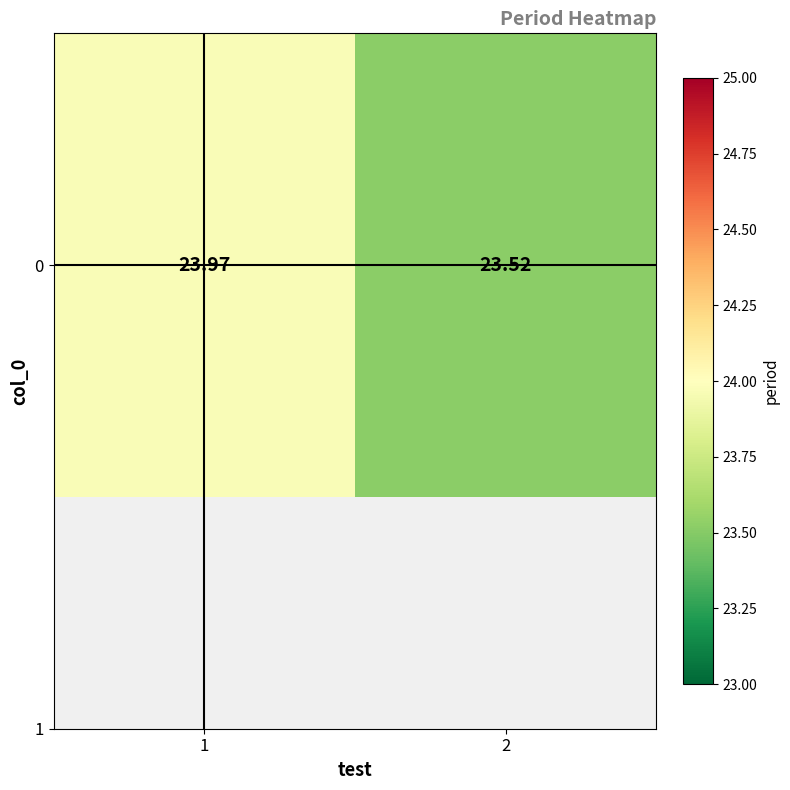

What is the change in value from 1 to 2?

-0.5